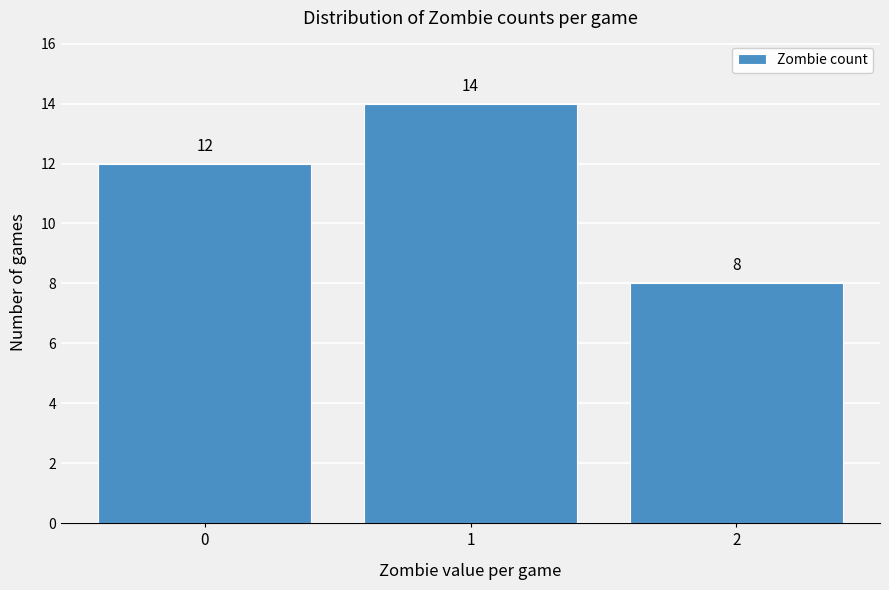

Reading right to left, transcribe all the data shown in this chart.

8	14	12